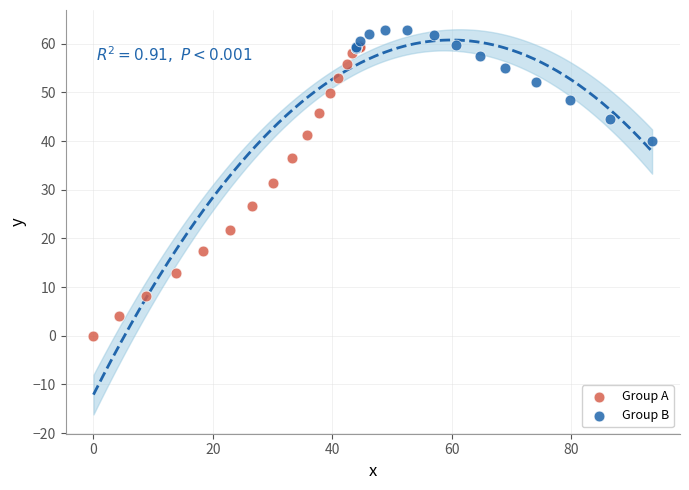

Which series reaches the minimum Y coordinate?

Group A